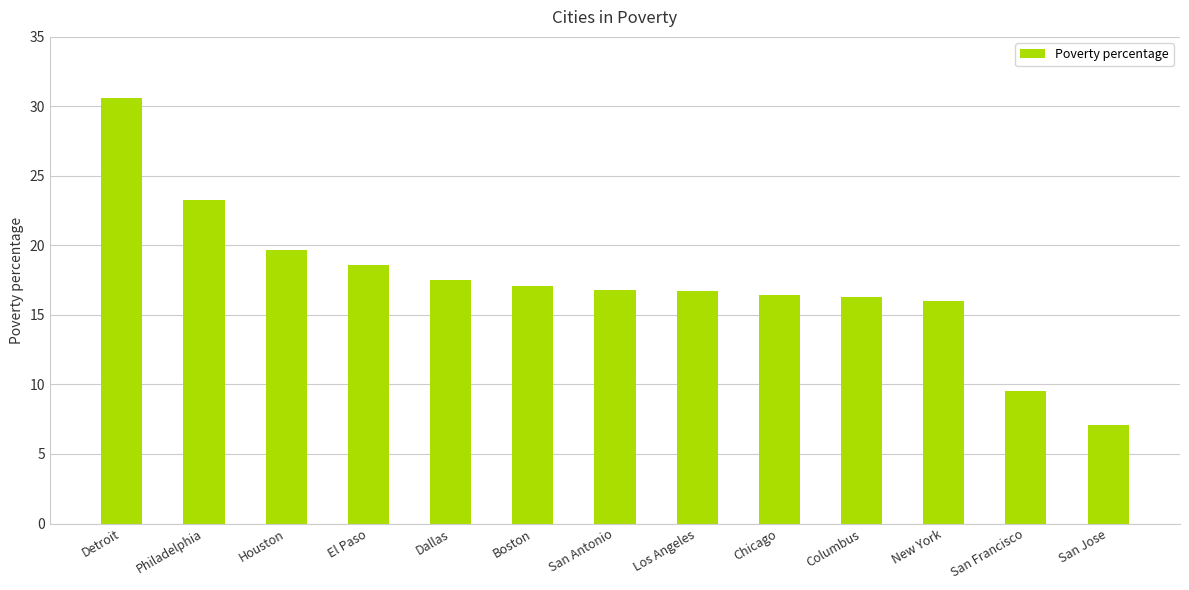

What is the sum of all values?

225.6